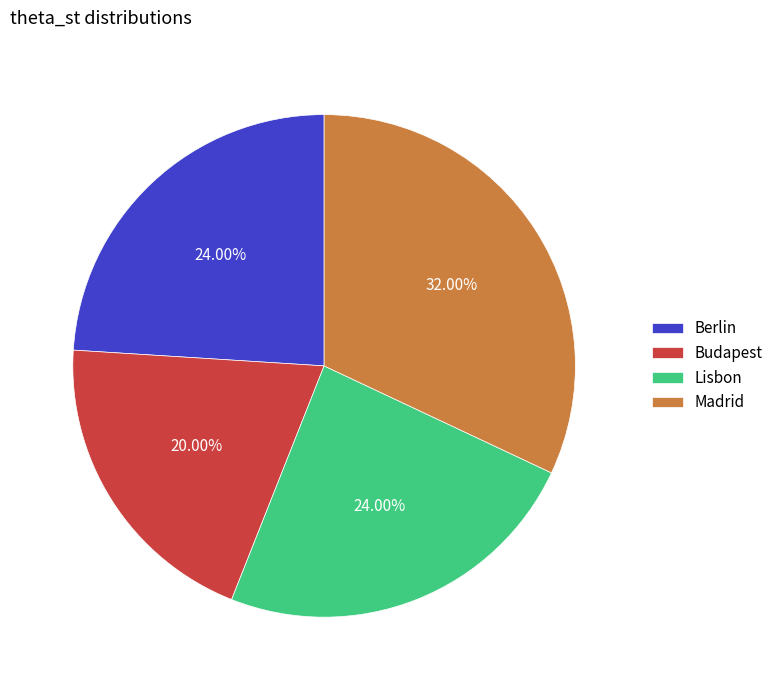

How many segments does this pie chart have?

4